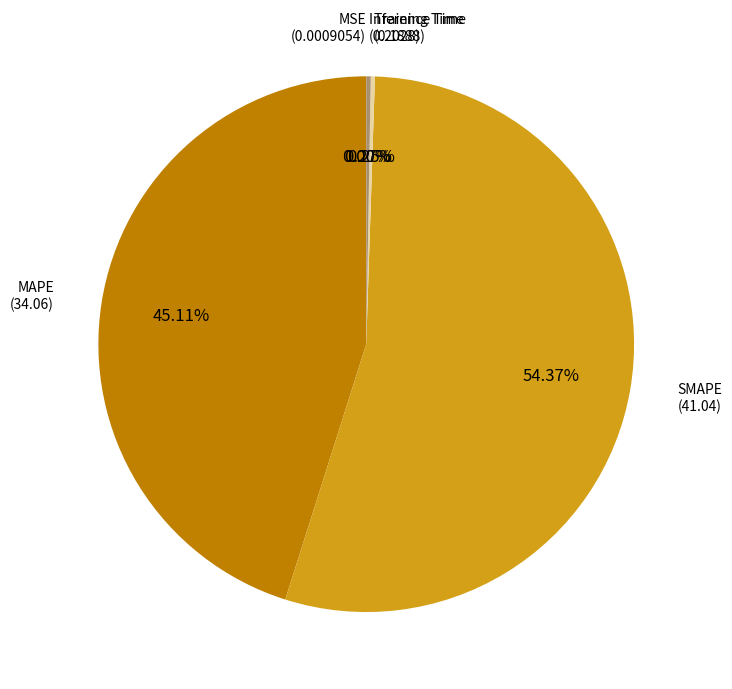

Does any single category account for the majority?

Yes